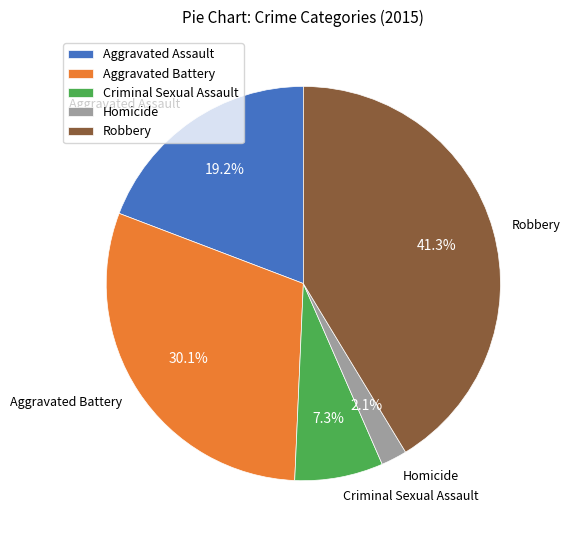

What is the total percentage of Robbery and Criminal Sexual Assault?

48.6%